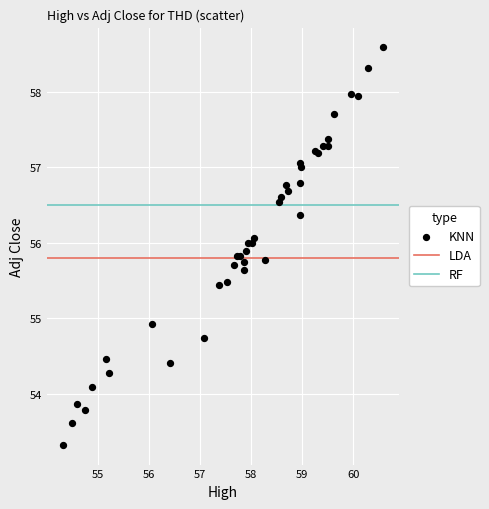

What Y value in the scatter plot is closest to 55?

54.9